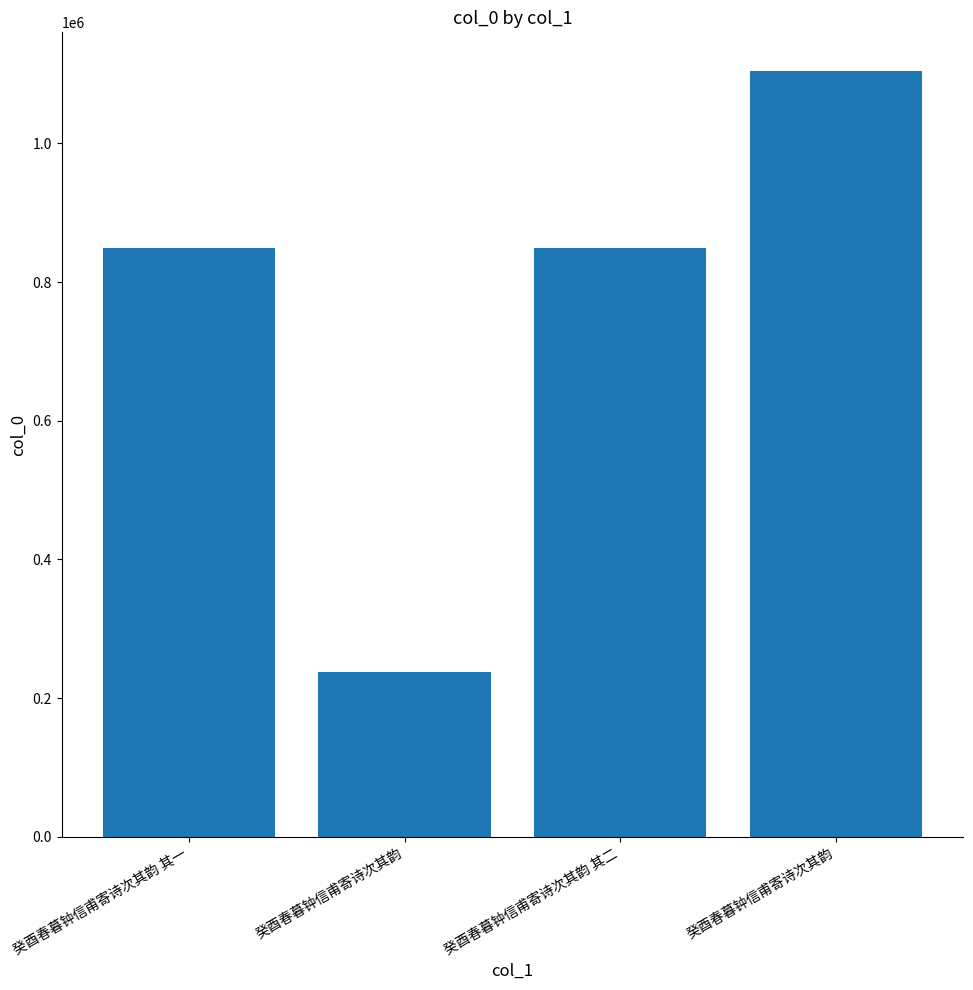

Read the value at 癸酉春暮钟信甫寄诗次其韵 其一, to the nearest 10.

849740